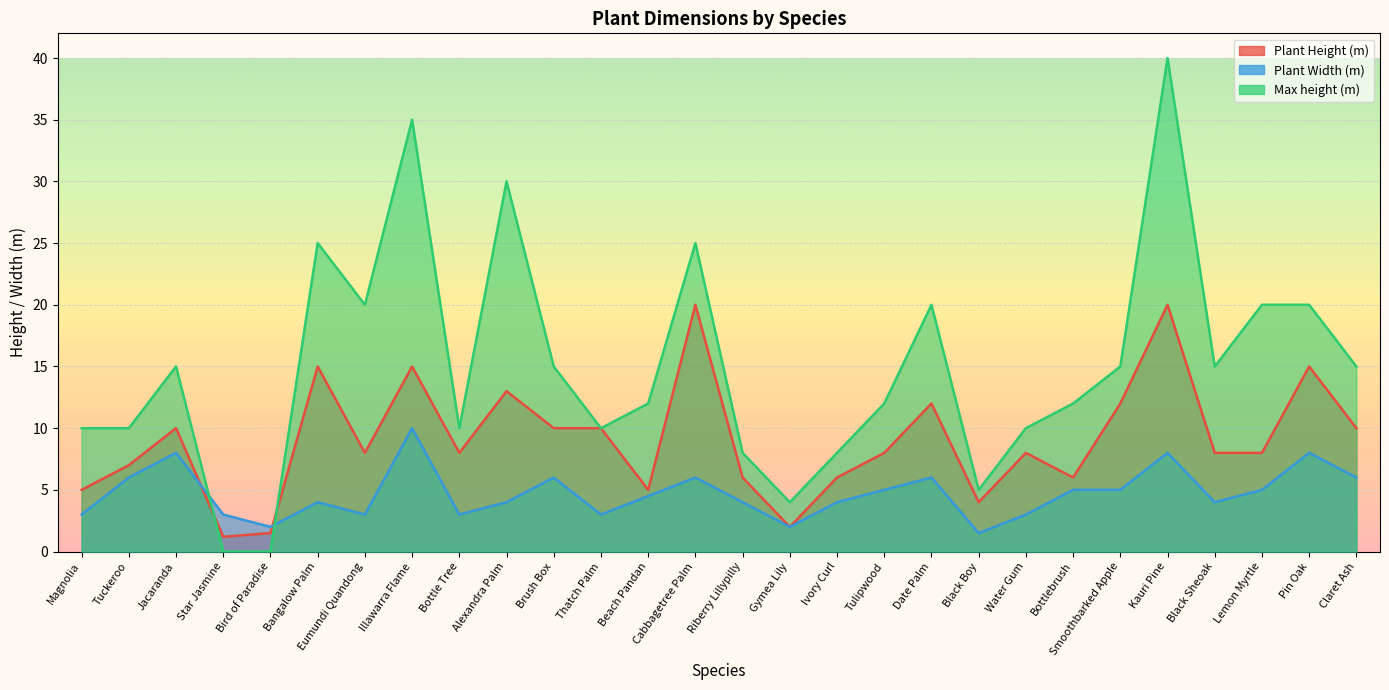

What is the label of the 16th point from the right?

Beach Pandan